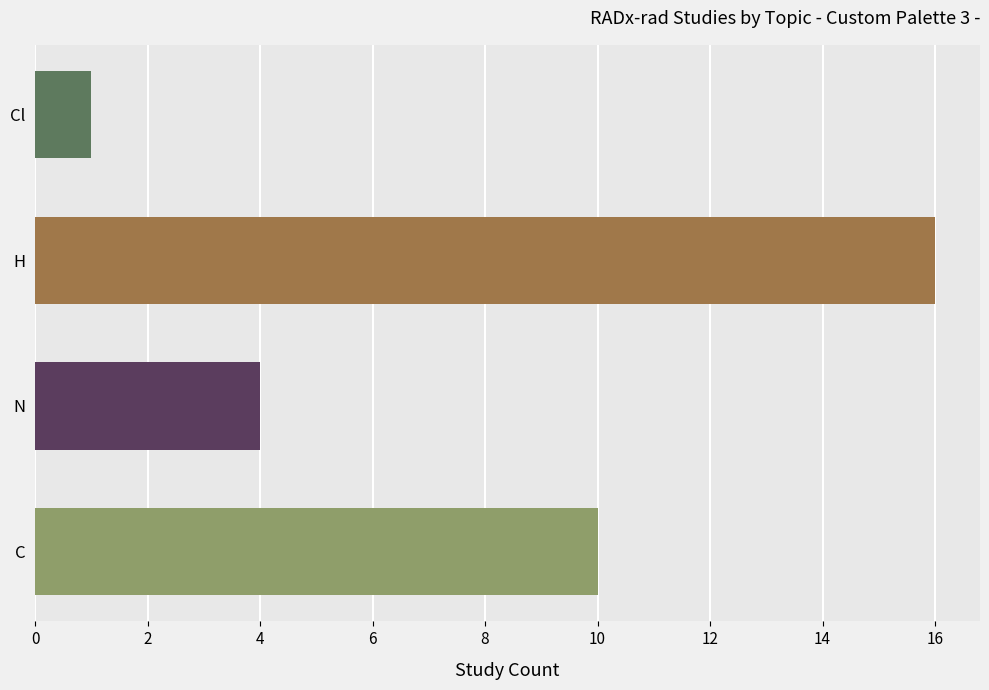

The chart shows a value of 1 at N. True or false?

False